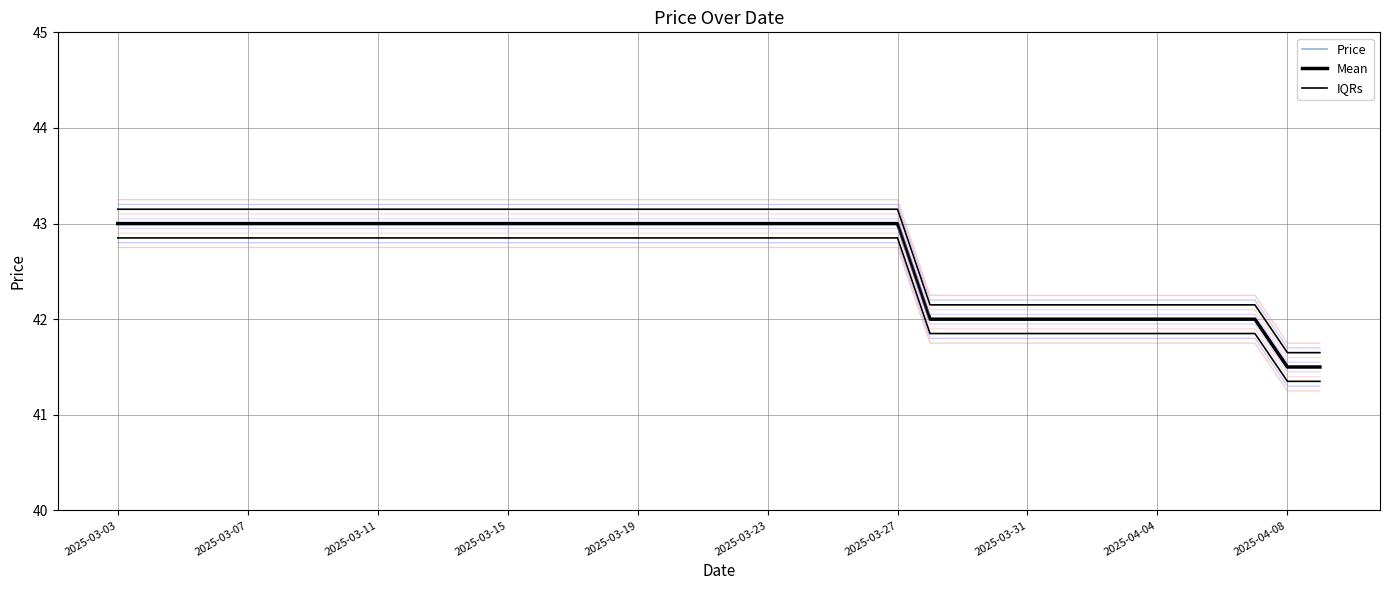

The Mean series shows 42.0 at 33. True or false?

True